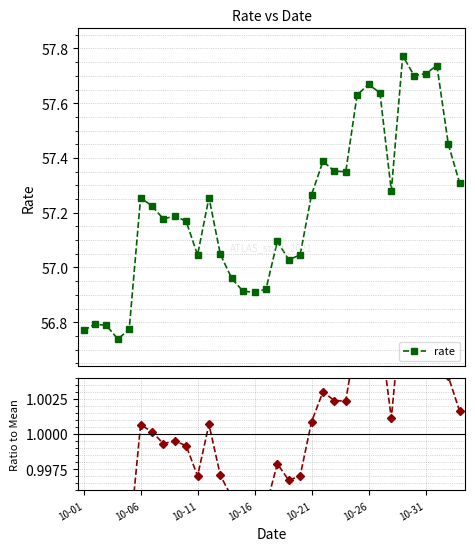

Is it true that rate equals 57.6 at 24?

True